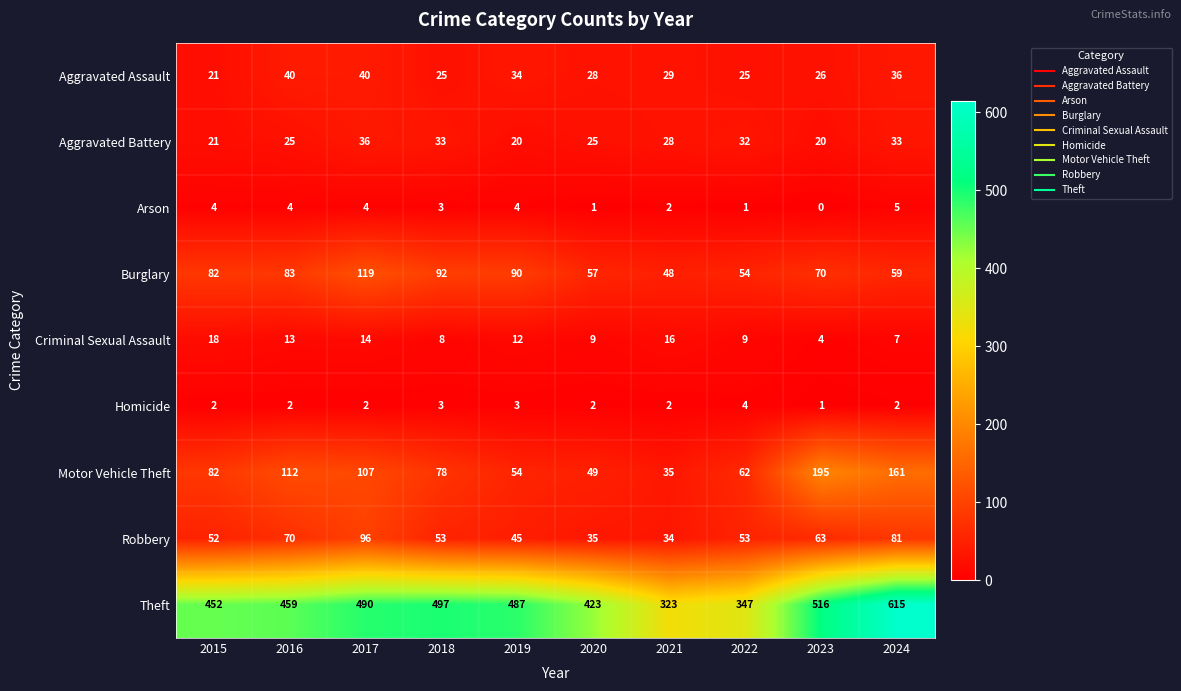

True or false: Arson has a value of 2 at 2020.

False